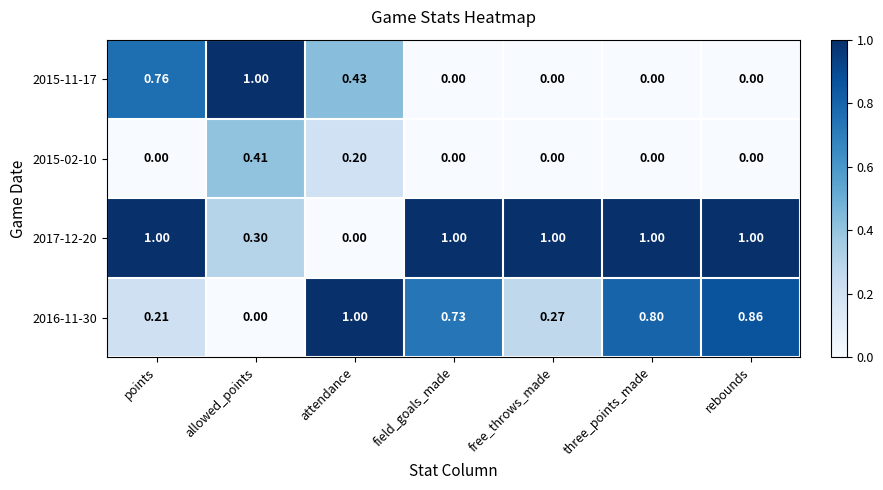

Rank the categories by 2016-11-30 value from highest to lowest.

attendance, rebounds, three_points_made, field_goals_made, free_throws_made, points, allowed_points